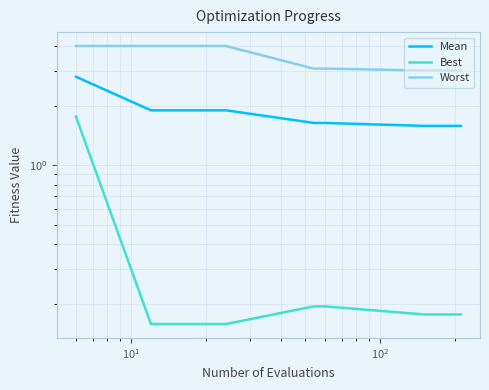

True or false: Worst has more than 2 interior local peaks.

False